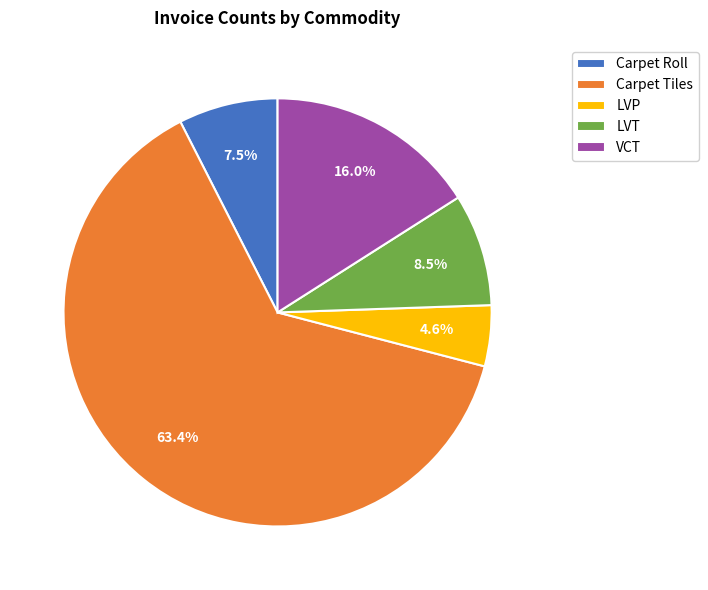

To the nearest percent, what is the difference between the Carpet Tiles and Carpet Roll slice percentages?

56%